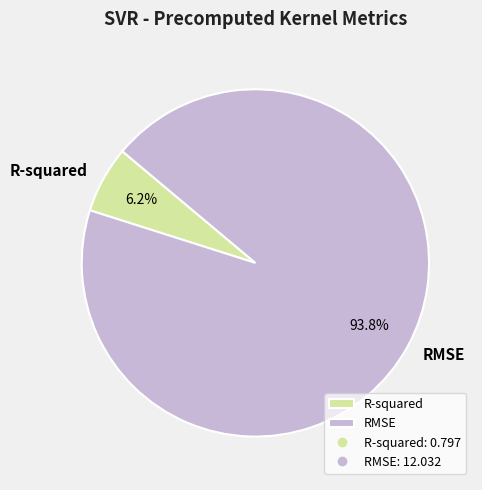

What percentage is the R-squared slice, to the nearest percent?

6%